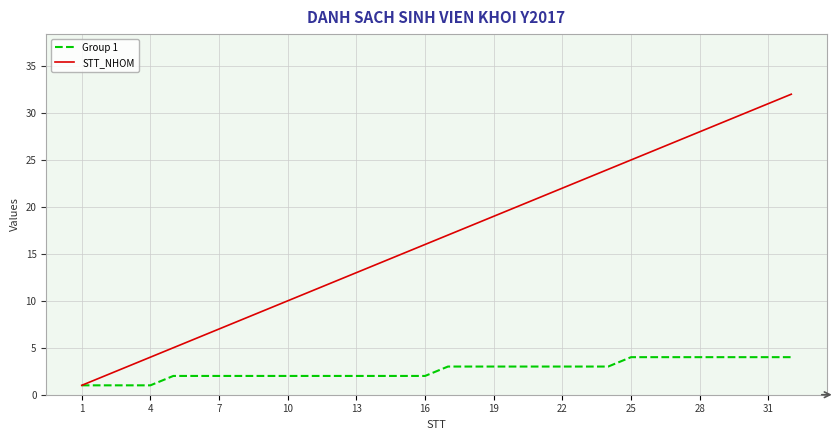

What are all the series names shown in the legend?

Group 1, STT_NHOM